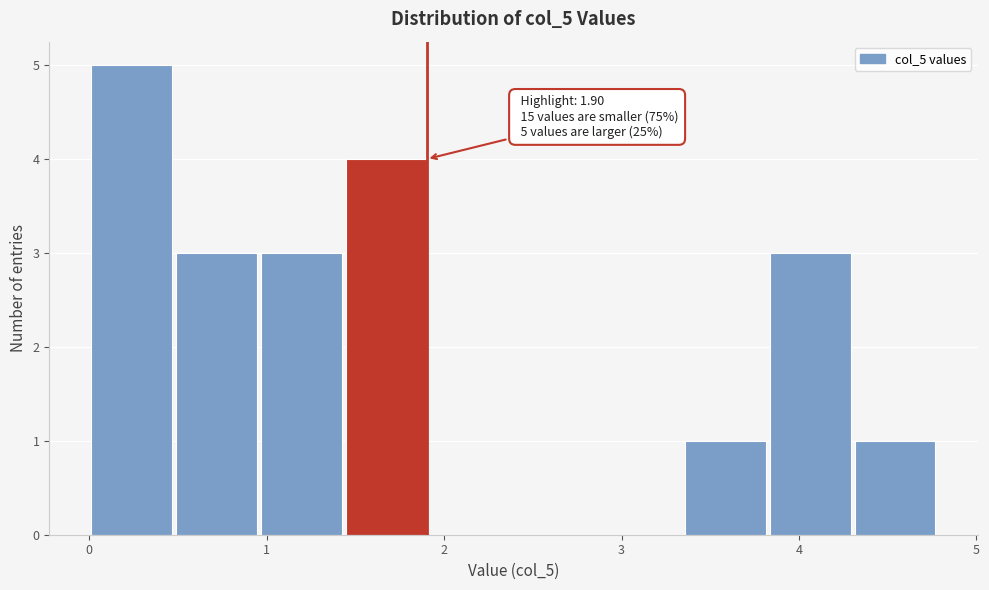

Which range on the x-axis has the tallest bar?

0.0 to 0.5